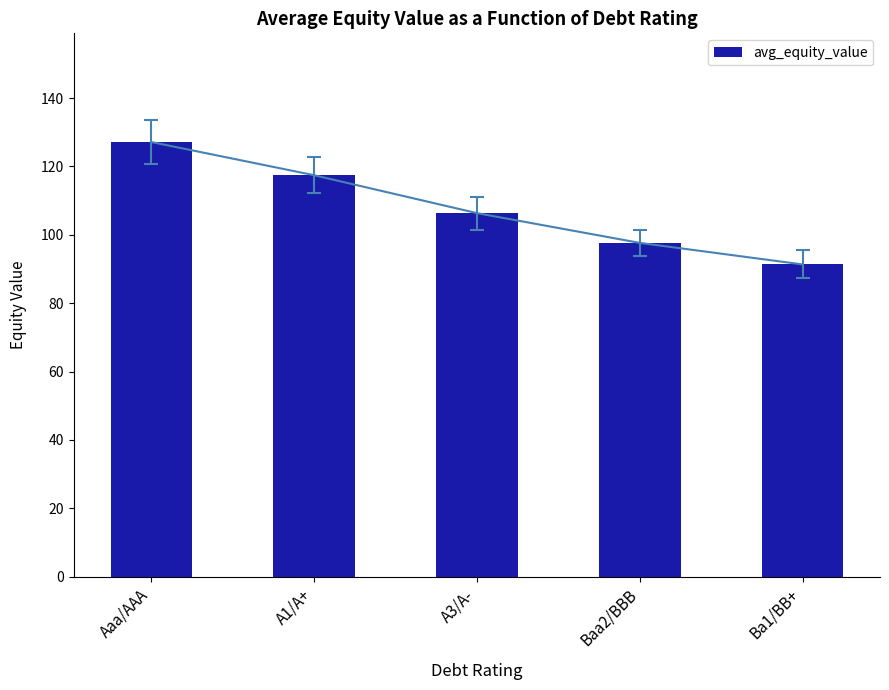

True or false: the data shows 91.3 at Ba1/BB+.

True